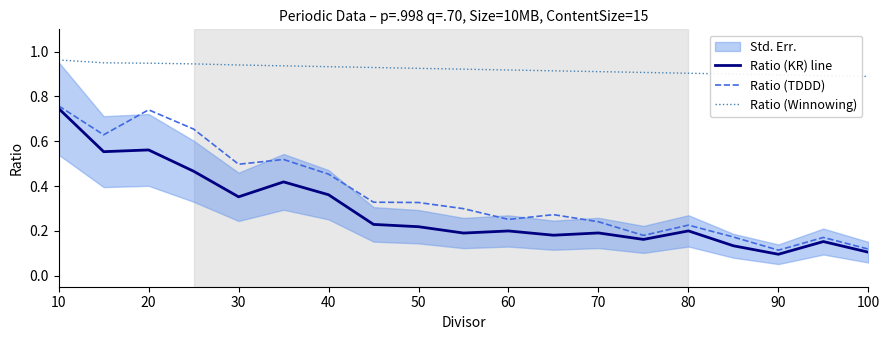

Is it true that Ratio (KR) line equals 0.3 at 70?

False